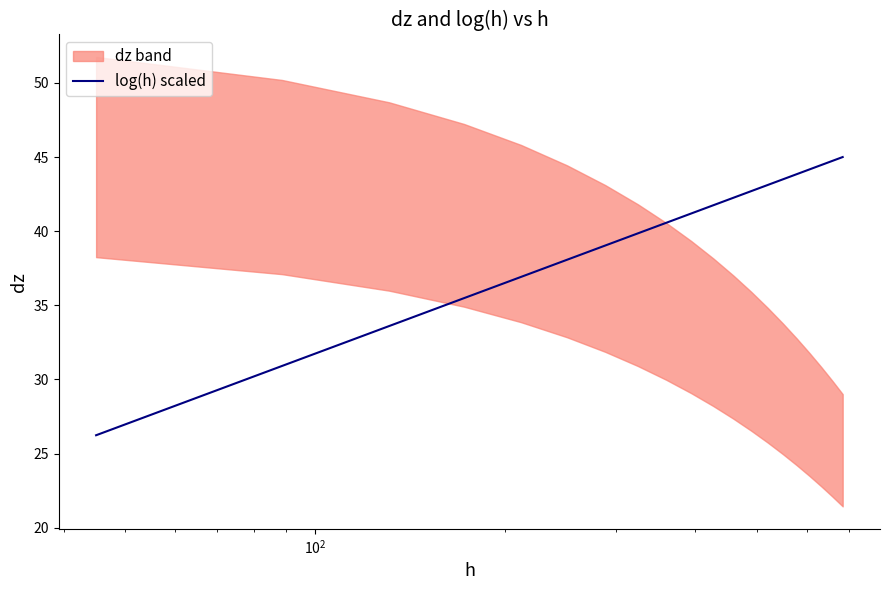

What is the maximum value for log(h) scaled?

45.0